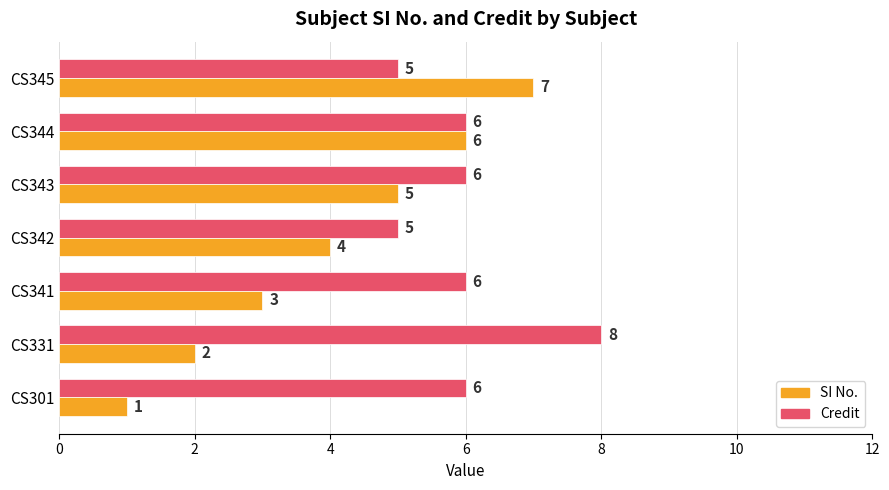

The Credit series shows 5 at CS345. True or false?

True